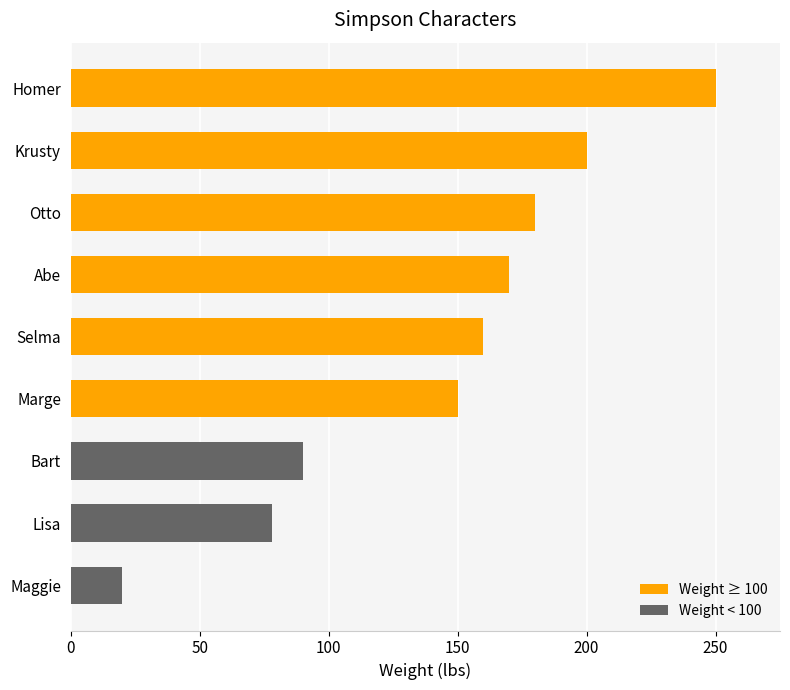

Which has a higher value, Selma or Marge?

Selma